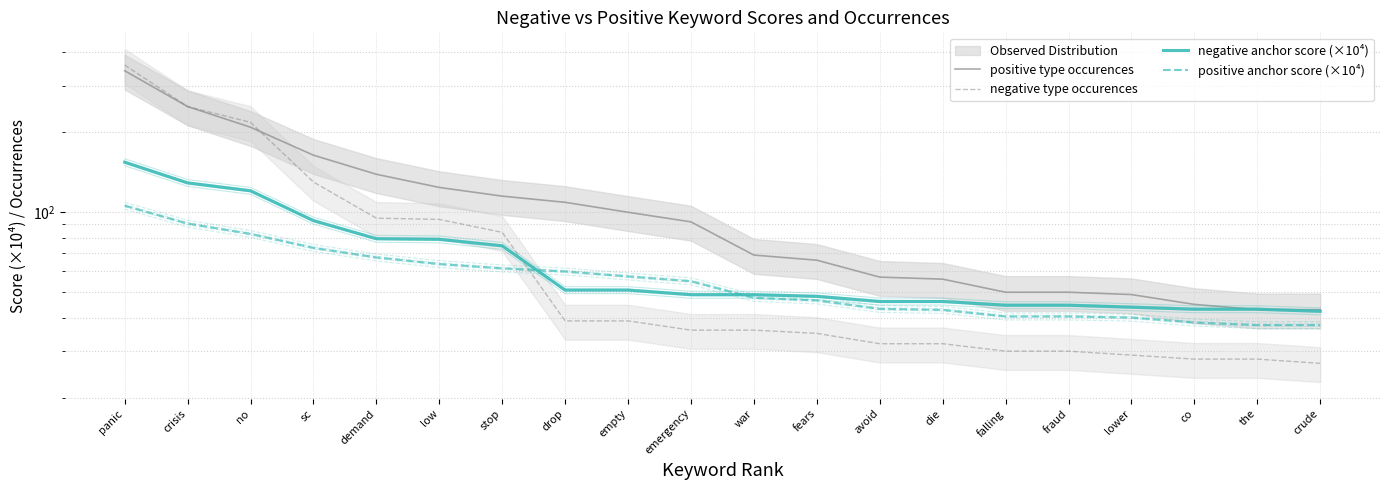

True or false: negative type occurences has a value of 30.0 at fraud.

True